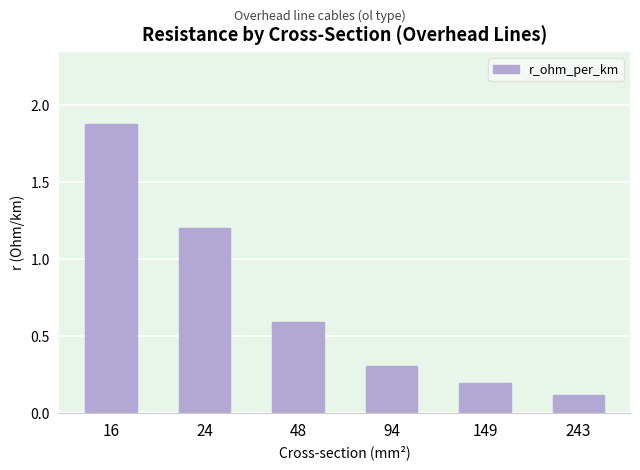

What is the value of the 2nd bar from the left?

1.2